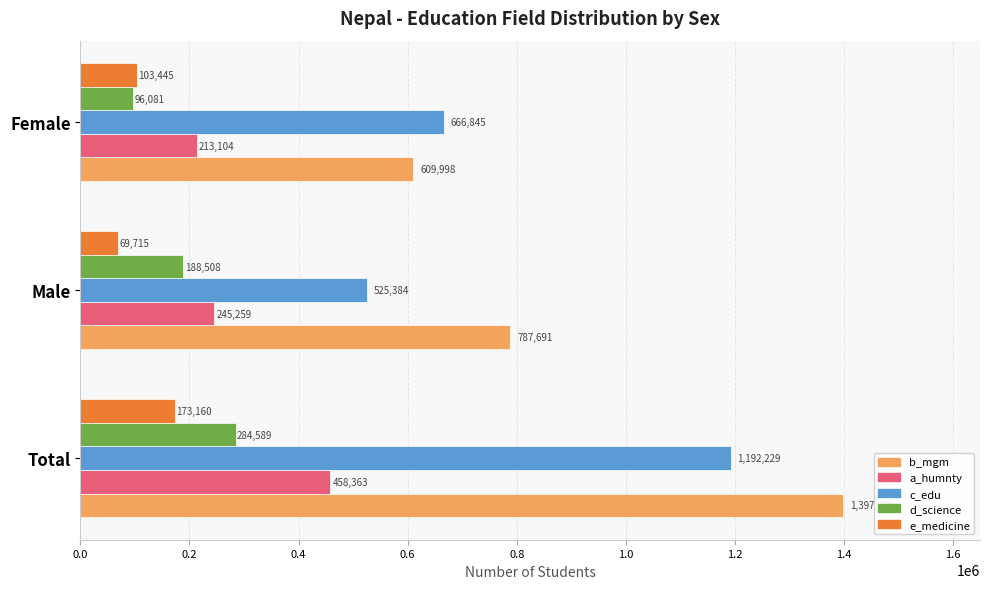

The value of e_medicine at Female is 103445. True or false?

True